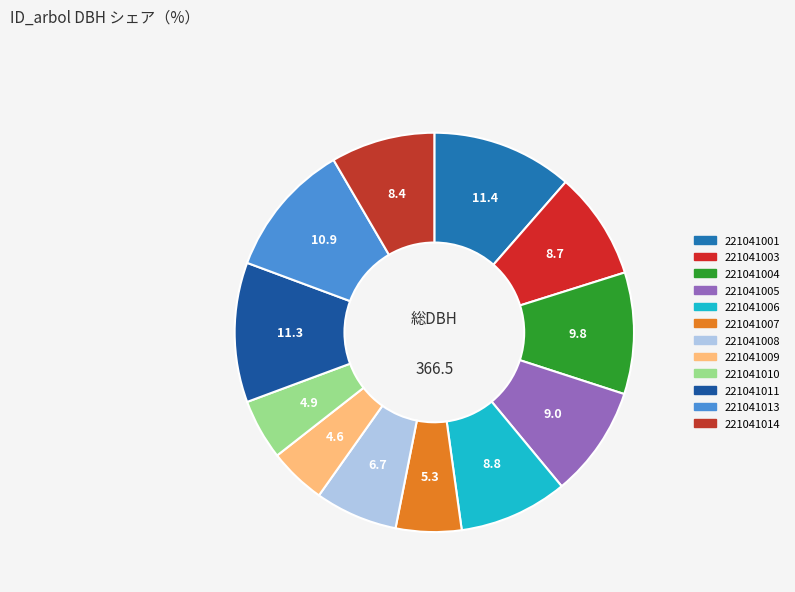

How many slices are in this pie chart?

12